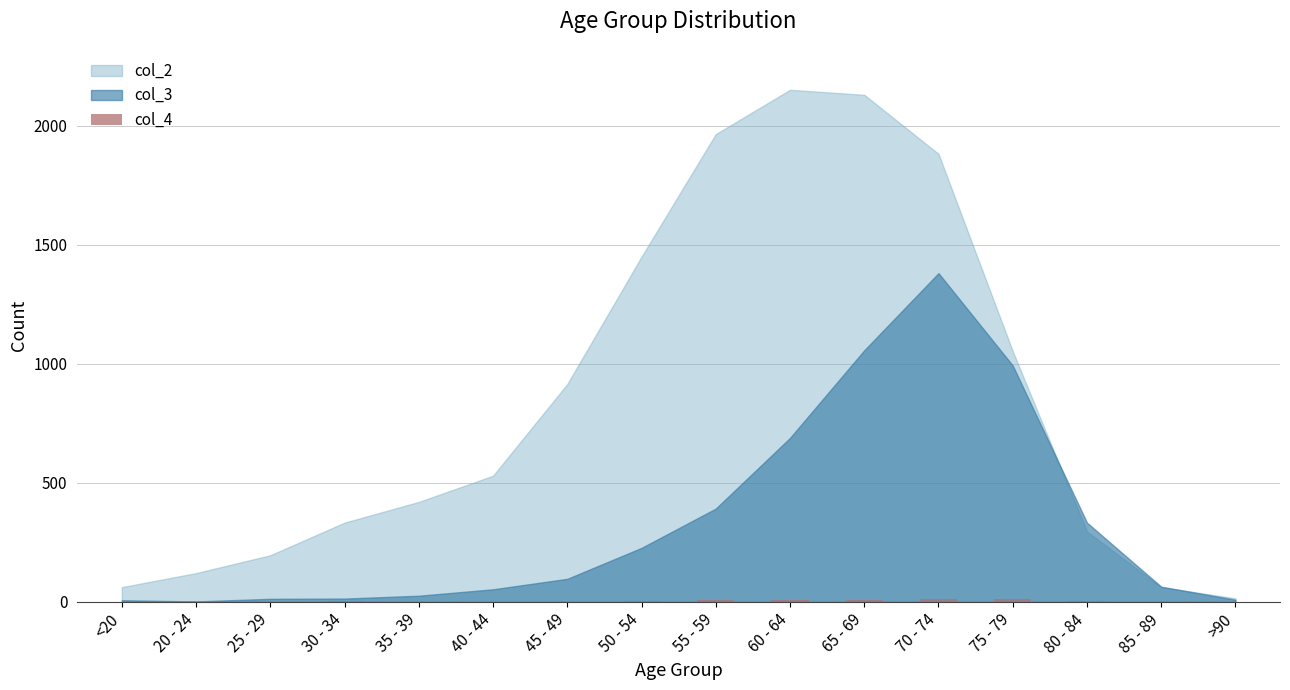

Are the bars horizontal?

No